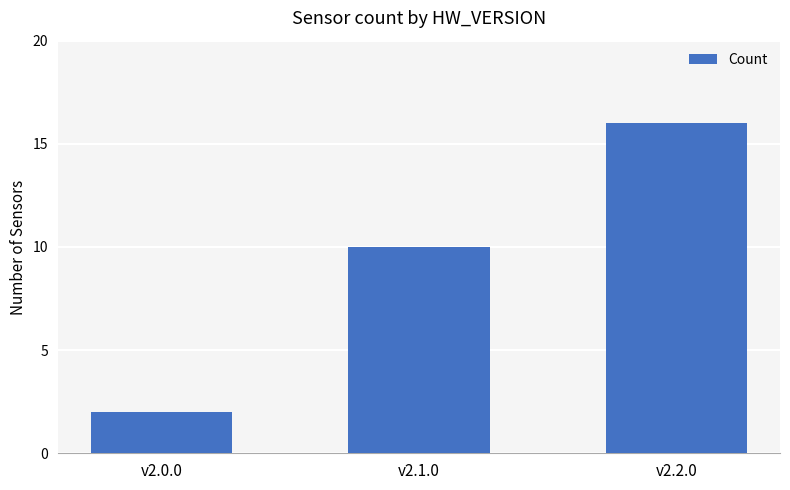

What is the label of the 1st bar from the right?

v2.2.0